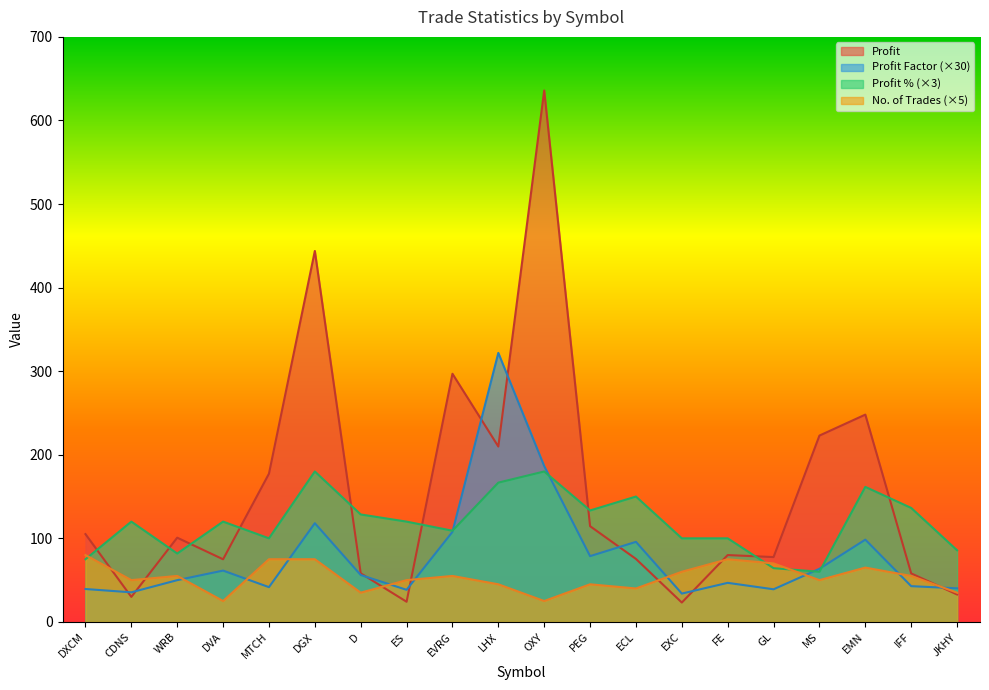

Between LHX and MS, which series saw the biggest shift?

Profit Factor (×30)